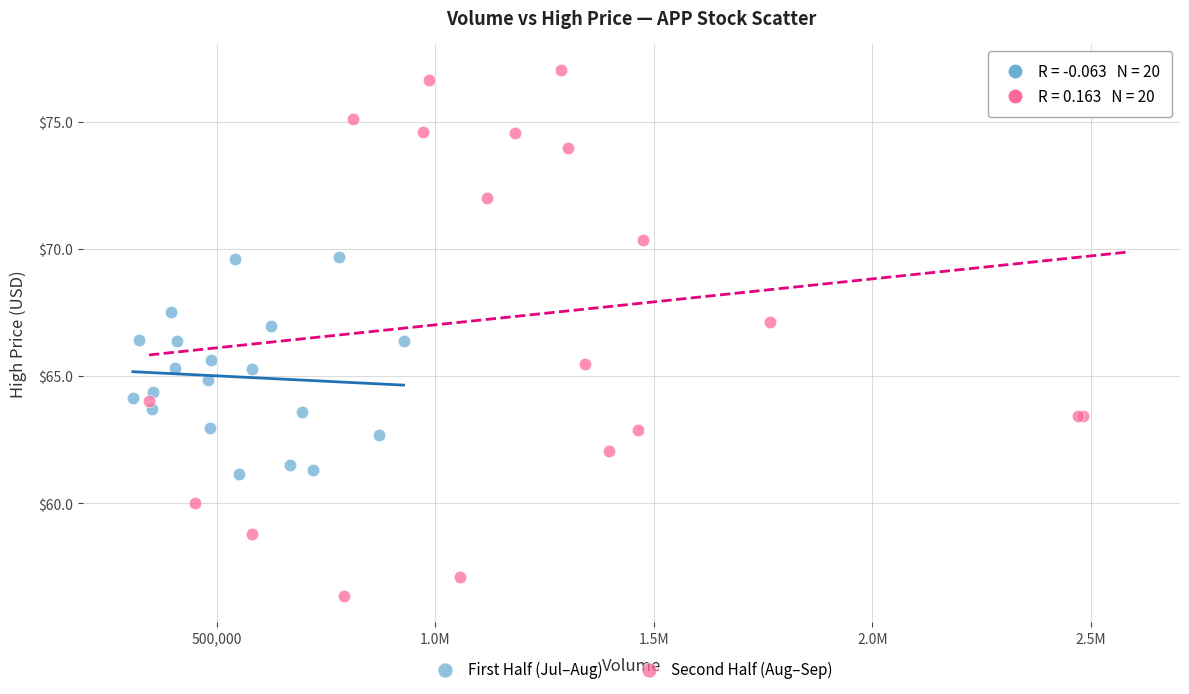

Which series reaches the minimum Y coordinate?

Second Half (Aug–Sep)